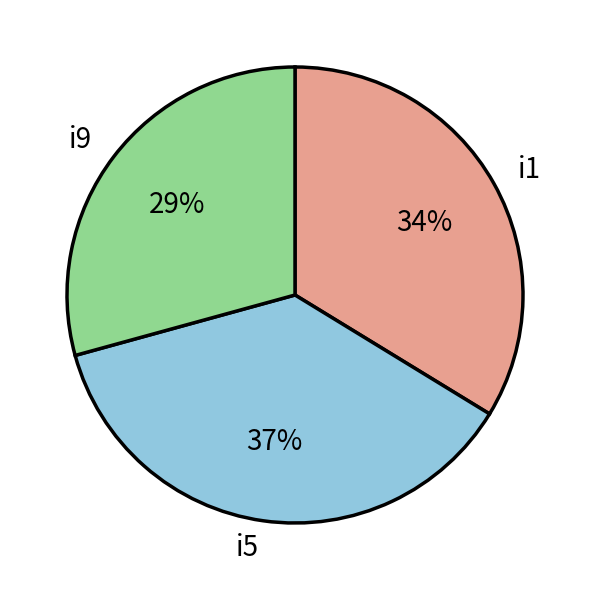

Is it true that i1 is 22% of the pie?

False